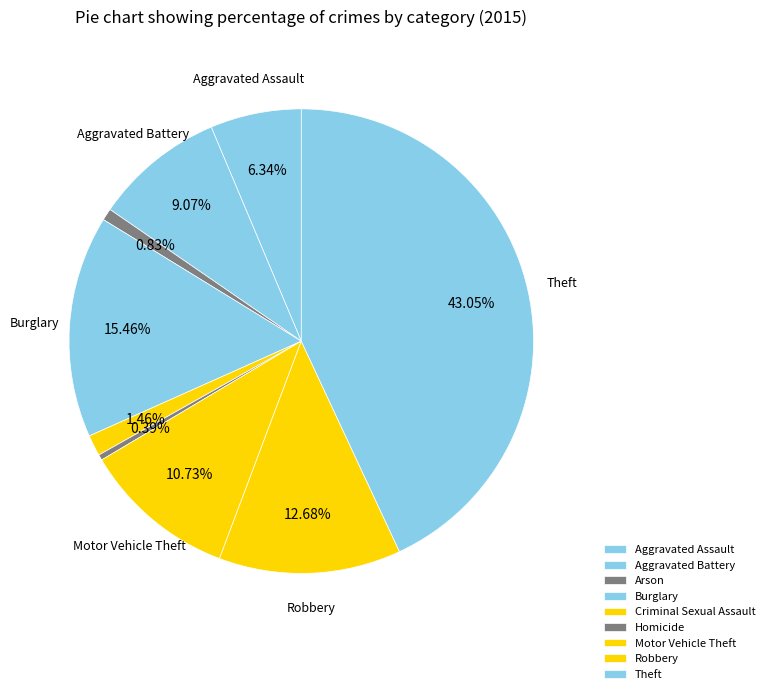

True or false: Motor Vehicle Theft accounts for 4% of the total.

False